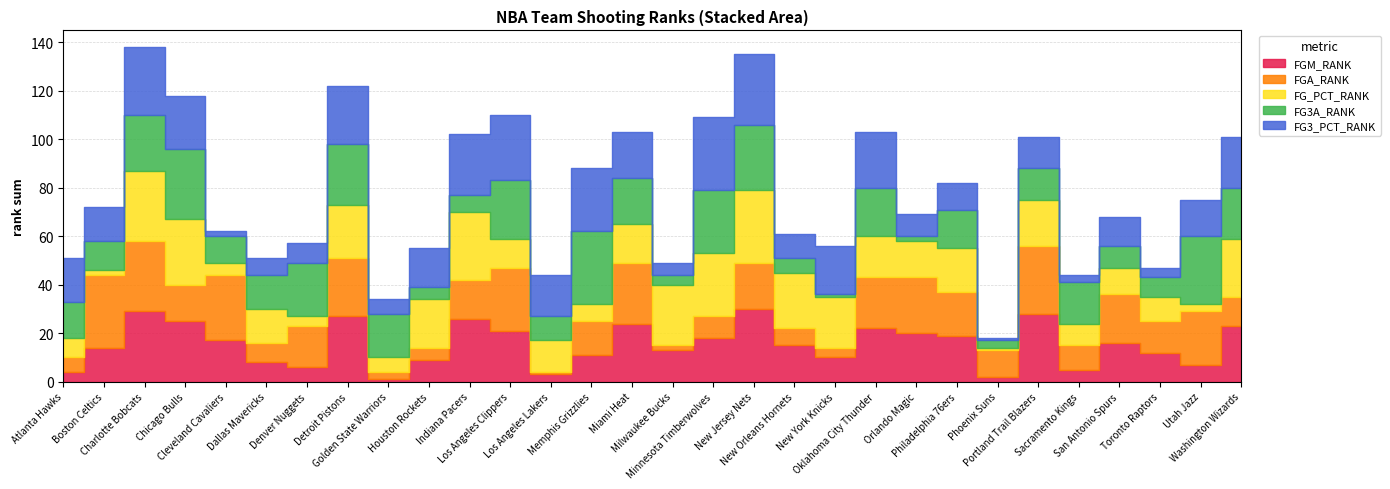

True or false: FGM_RANK and FGA_RANK intersect in this chart.

True